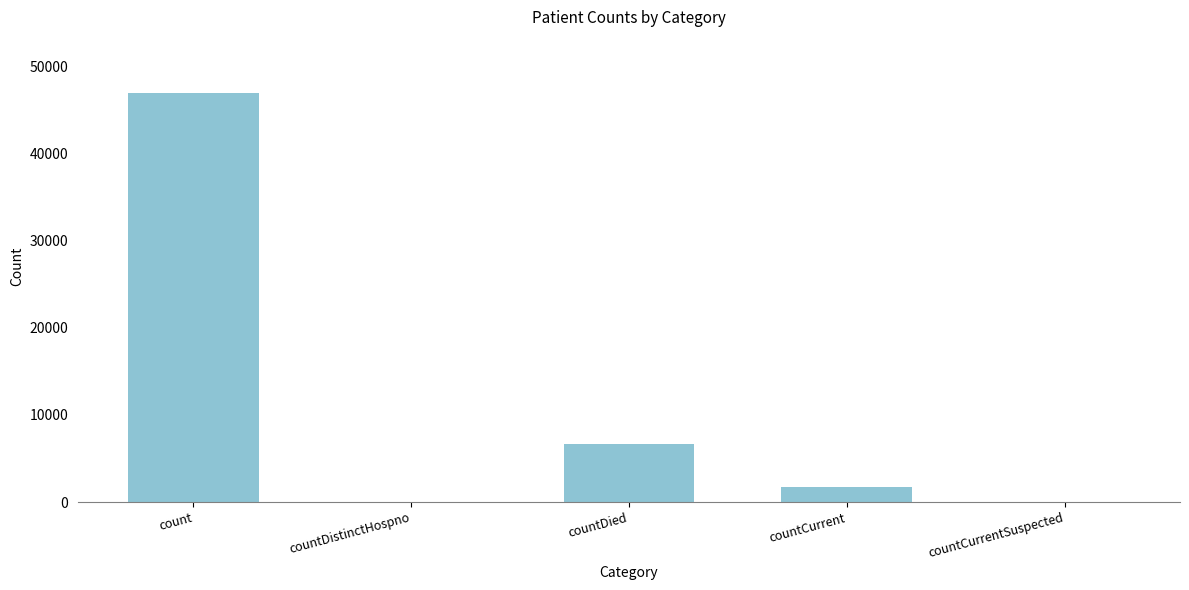

What is the sum of the values at countDied and countCurrent?

8409